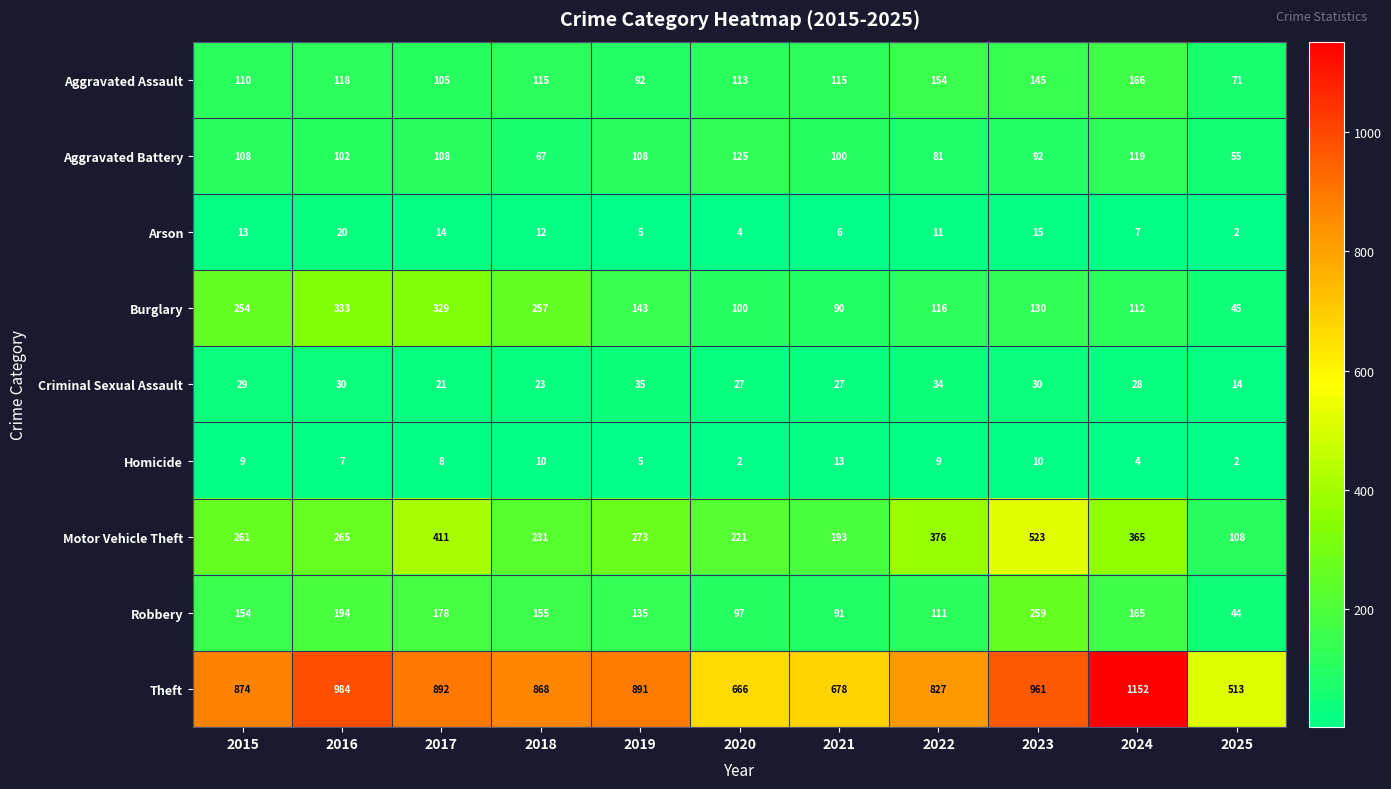

At 2024, list the series in order from smallest to largest.

Homicide, Arson, Criminal Sexual Assault, Burglary, Aggravated Battery, Robbery, Aggravated Assault, Motor Vehicle Theft, Theft